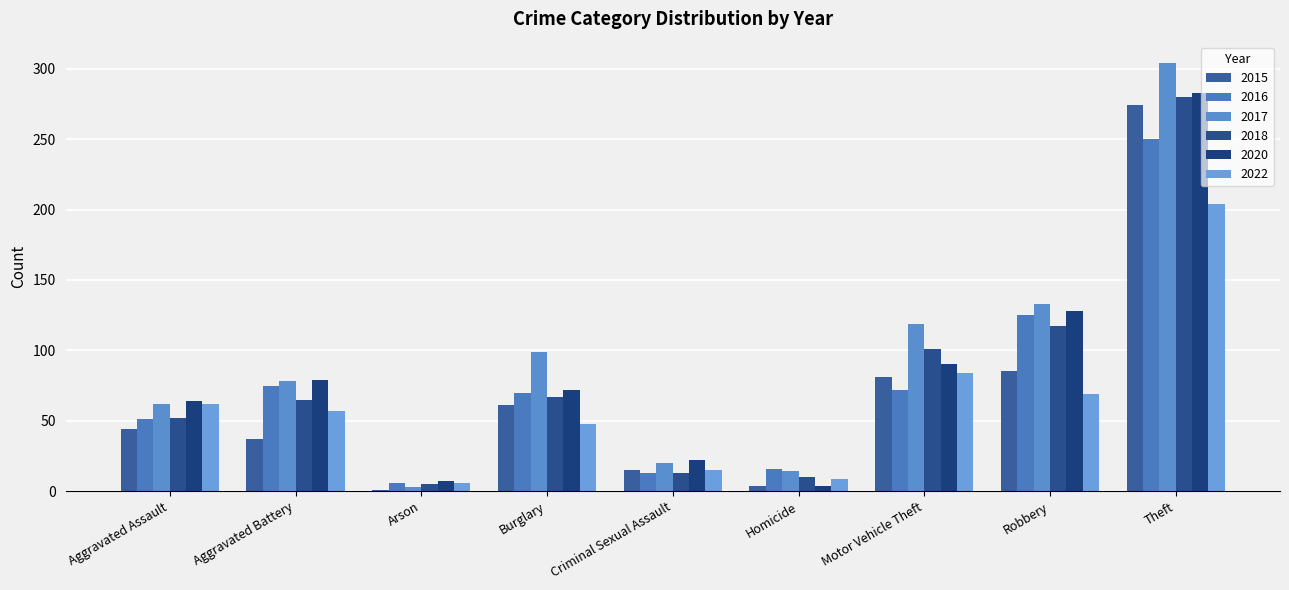

Does the chart contain stacked bars?

No